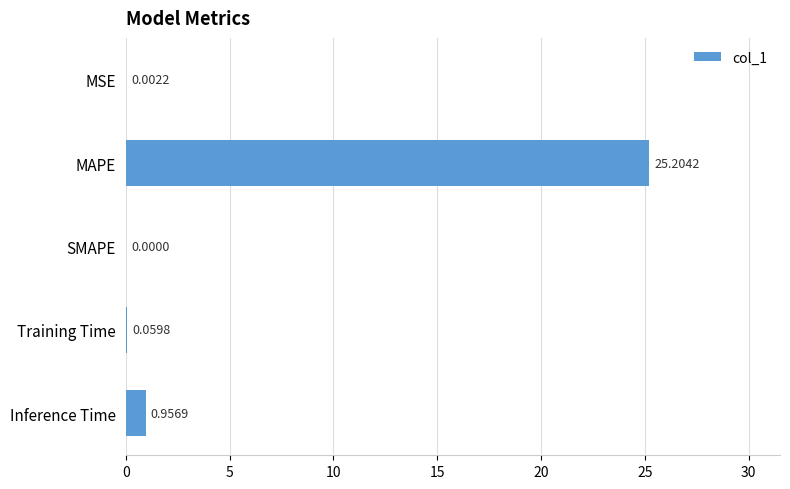

What is the sum of all values?

26.2